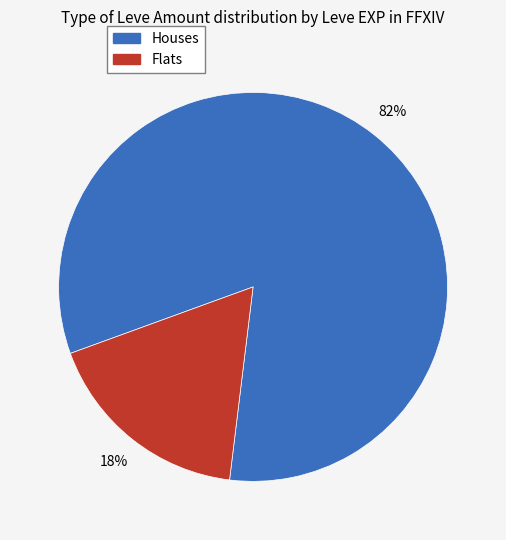

Does any single category account for the majority?

Yes